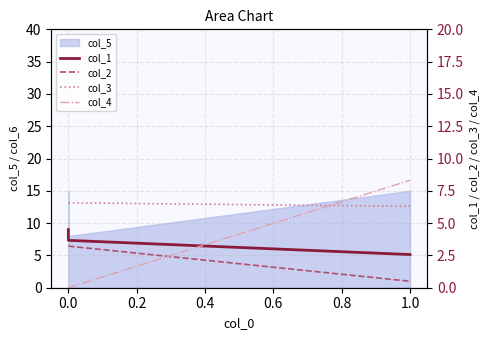

The col_2 series shows 0.3 at 1.0. True or false?

False